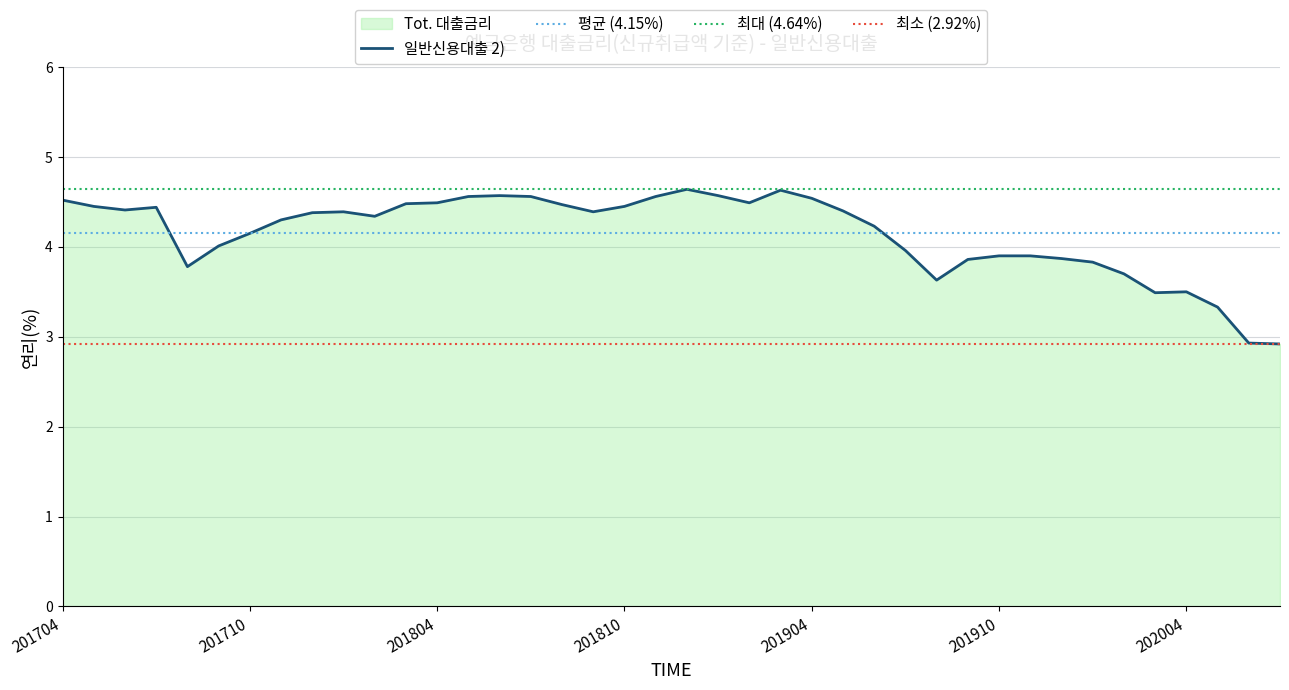

At which label is the value closest to 3?

202006